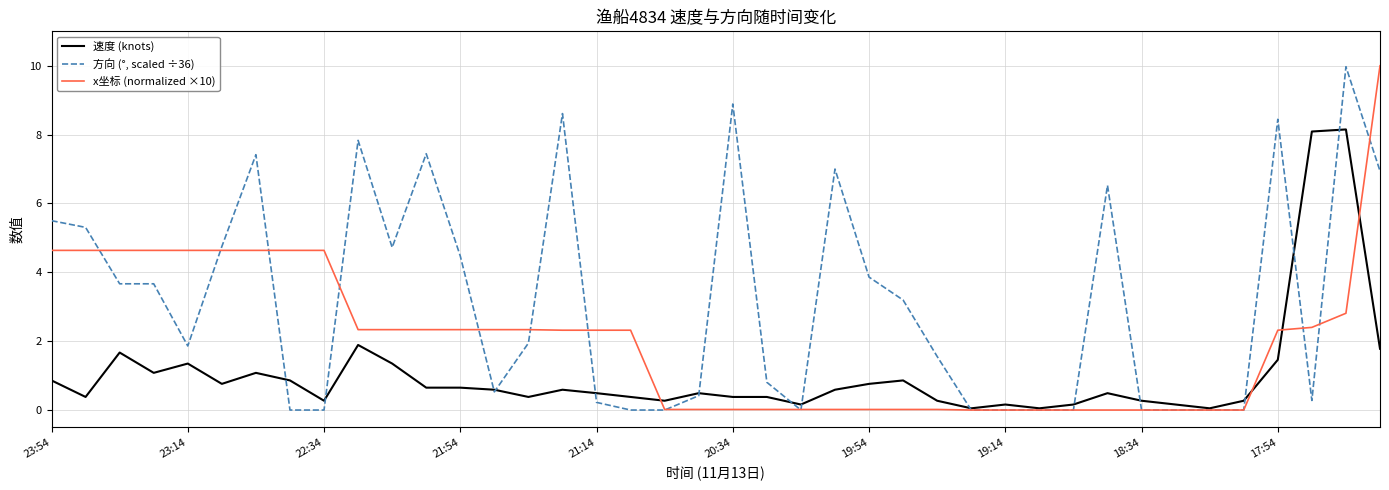

Which series has the largest total across all categories?

方向 (°, scaled ÷36)